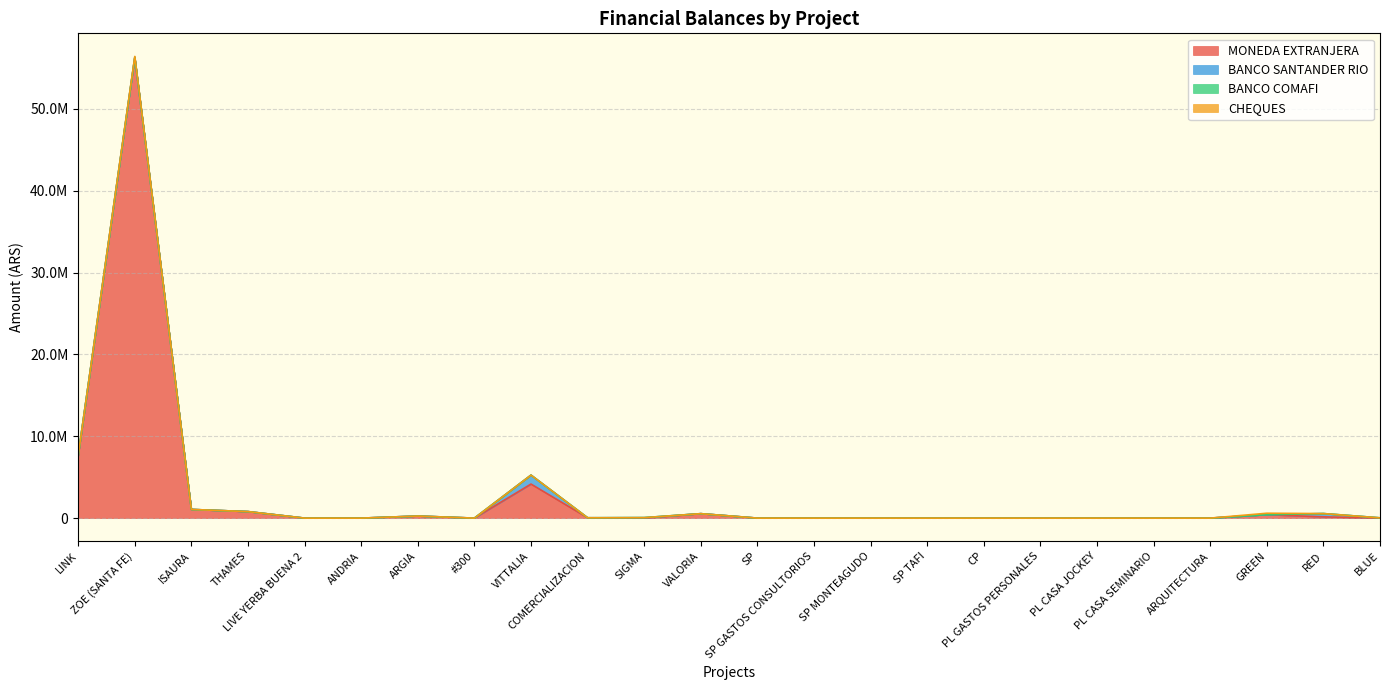

What is the label of the 21st point from the left?

ARQUITECTURA